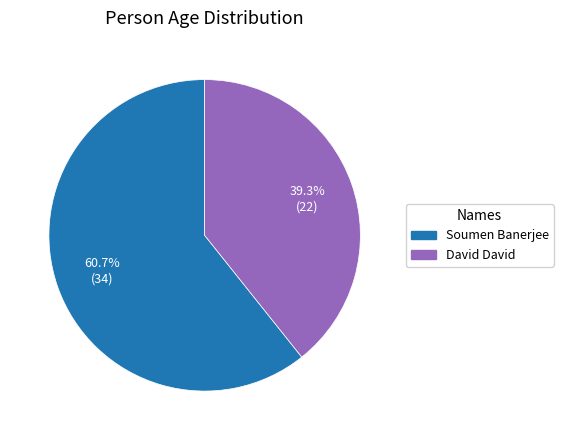

Approximately how many times larger is the value at Soumen Banerjee compared to David David?

1.5